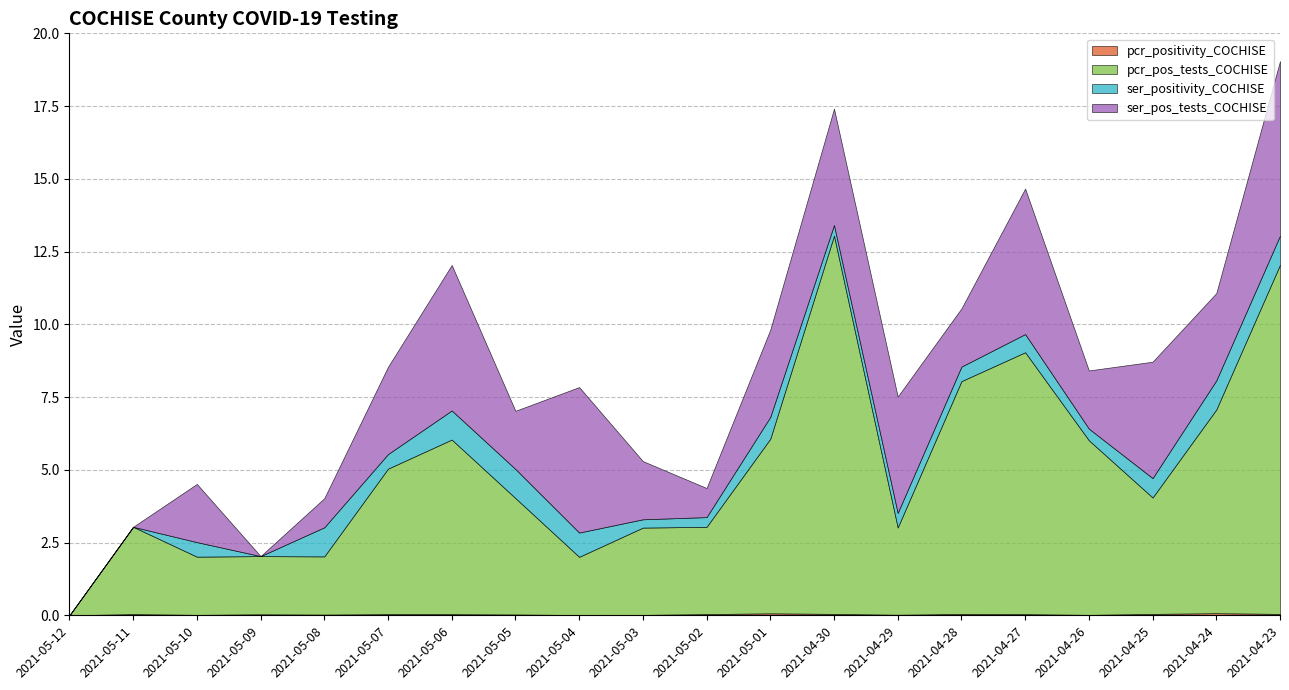

Is the value of ser_positivity_COCHISE at 2021-05-12 greater than the value of ser_pos_tests_COCHISE at 2021-04-30?

No